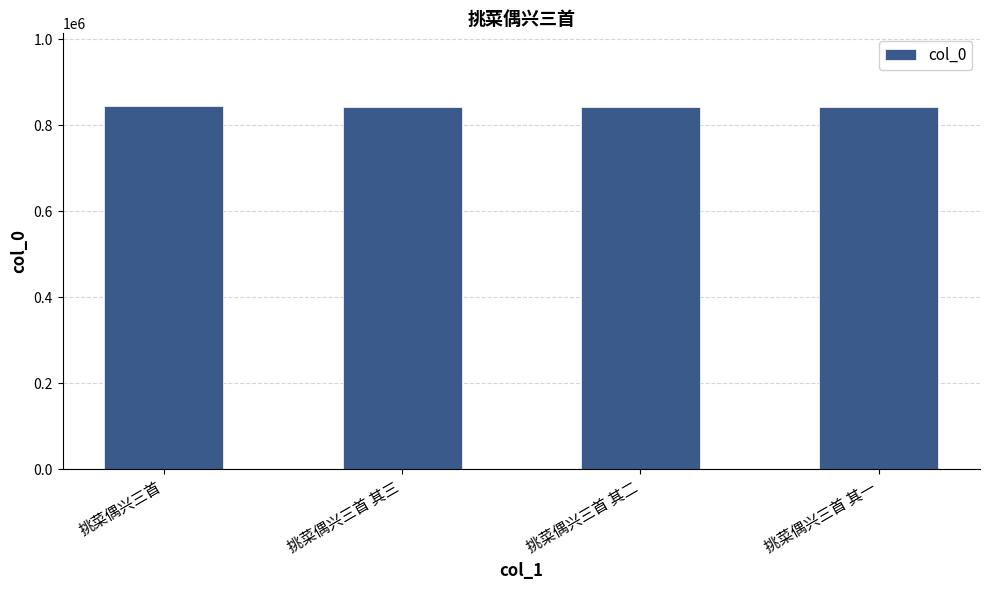

What is the greatest value displayed?

845021